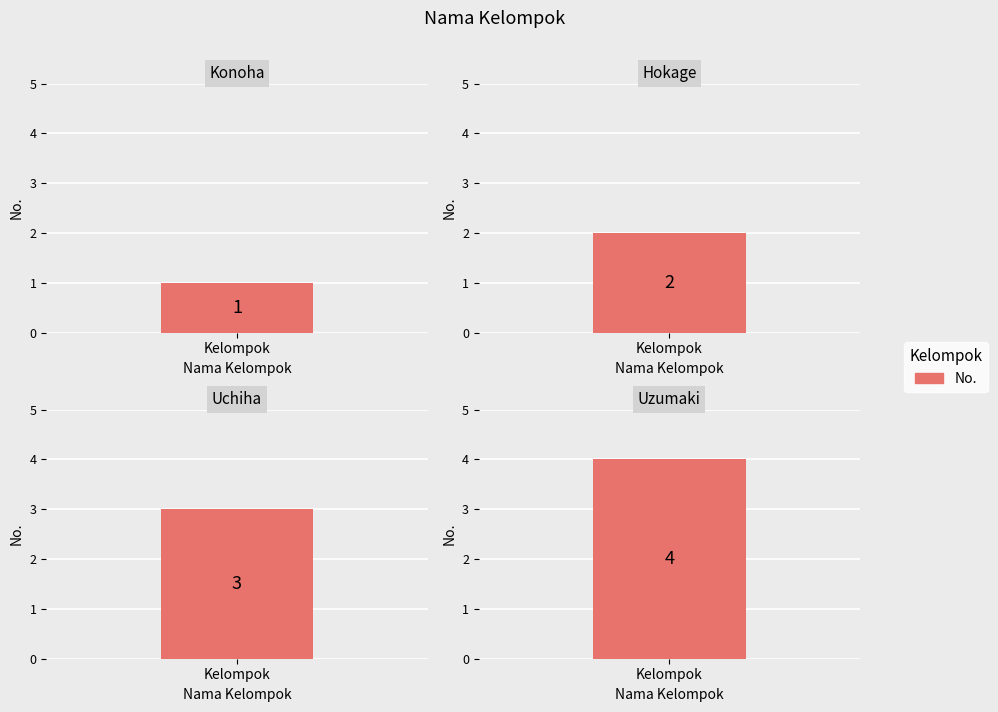

How many data points are less than 3?

2